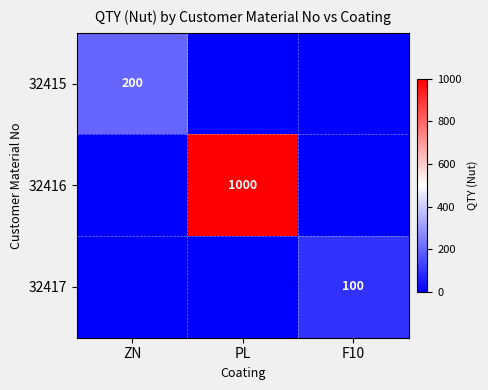

True or false: 32415 has a value of 200 at ZN.

True